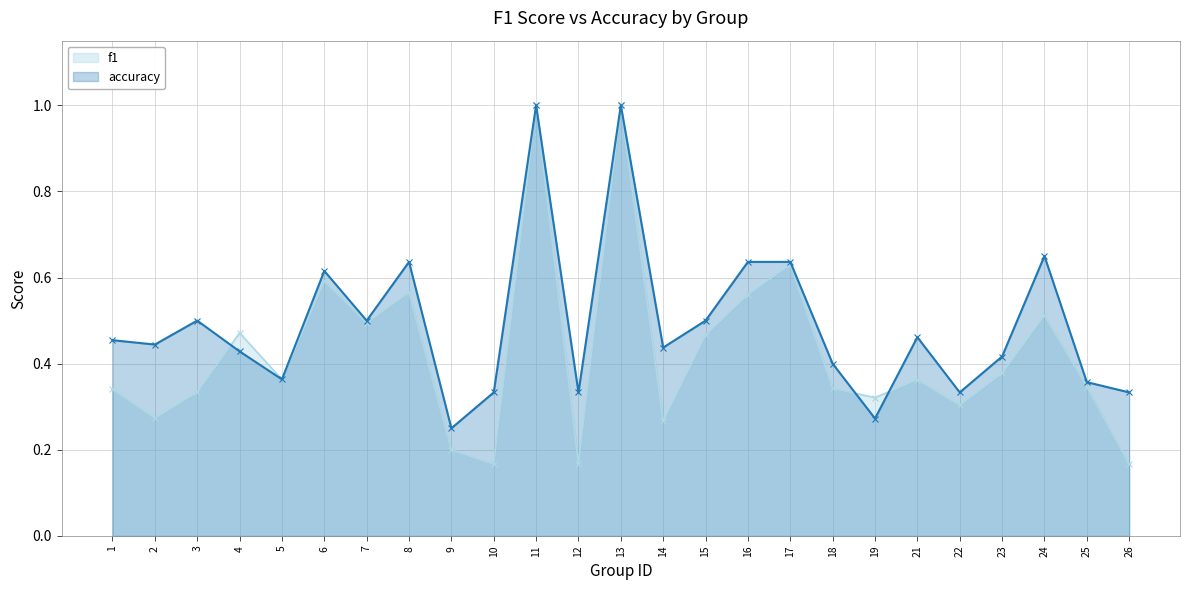

What is the minimum value for accuracy?

0.2